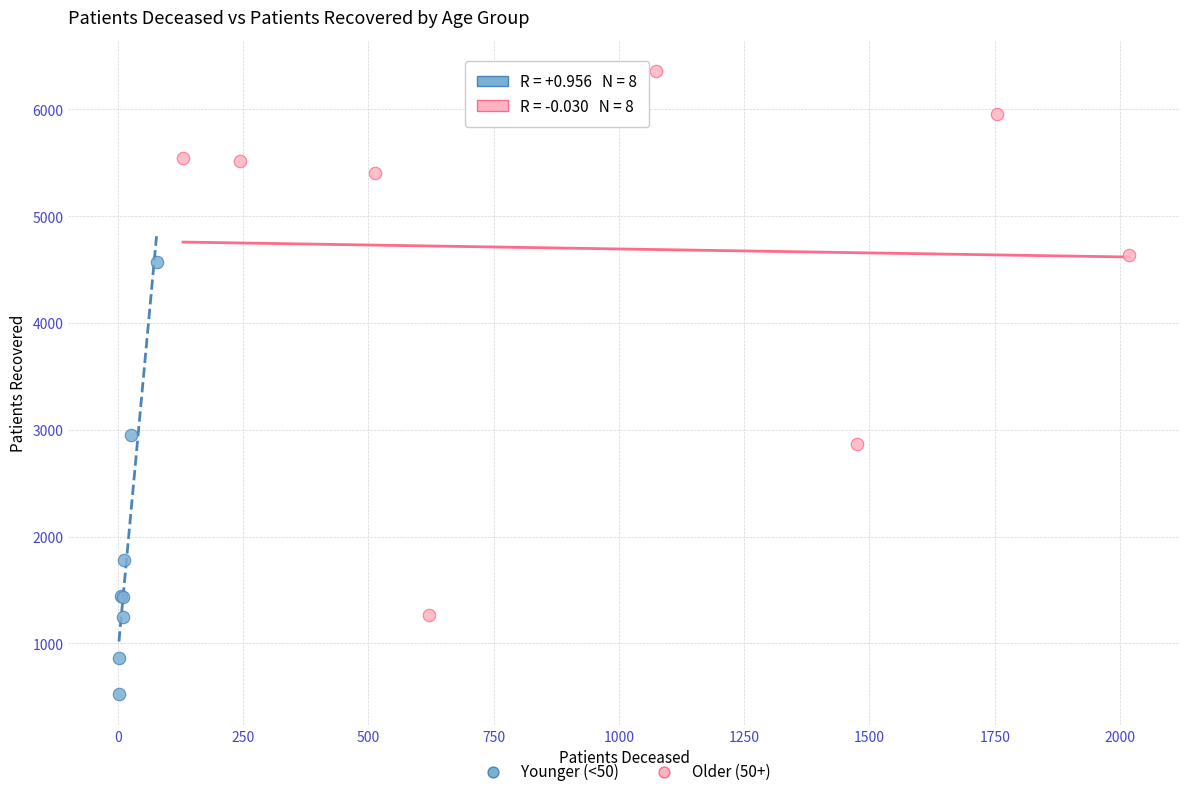

Which series contains the highest Y value?

Older (50+)